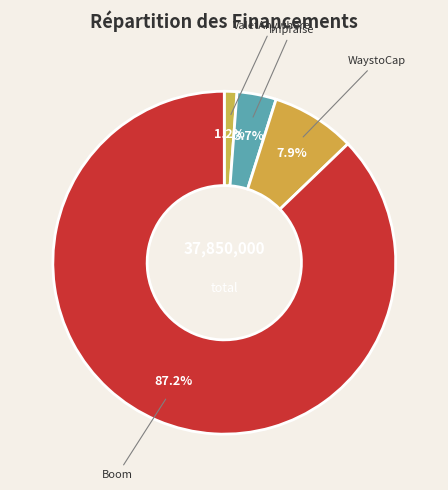

Which category has the biggest portion of the pie?

Boom